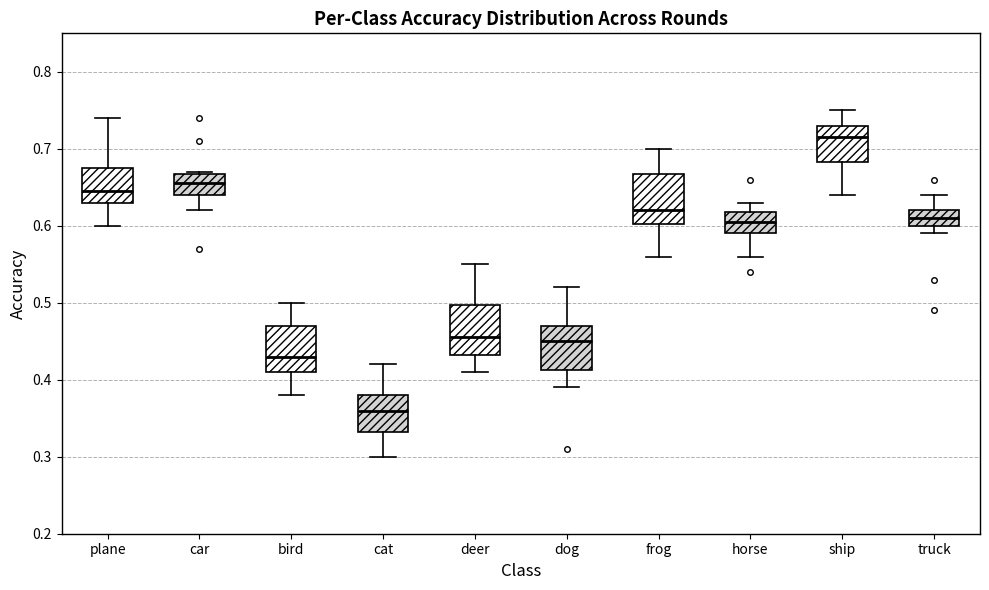

Reading left to right, read every box against the y-axis: the position of its median line, the range the box covers, and the ends of its whiskers. The values are not printed on the chart, so give them approximately, as read against the axis.

plane: median 0.65, box 0.63 to 0.68, whiskers 0.60 to 0.74
car: median 0.66, box 0.64 to 0.67, whiskers 0.62 to 0.67
bird: median 0.43, box 0.41 to 0.47, whiskers 0.38 to 0.50
cat: median 0.36, box 0.33 to 0.38, whiskers 0.30 to 0.42
deer: median 0.46, box 0.43 to 0.50, whiskers 0.41 to 0.55
dog: median 0.45, box 0.41 to 0.47, whiskers 0.39 to 0.52
frog: median 0.62, box 0.60 to 0.67, whiskers 0.56 to 0.70
horse: median 0.61, box 0.59 to 0.62, whiskers 0.56 to 0.63
ship: median 0.72, box 0.68 to 0.73, whiskers 0.64 to 0.75
truck: median 0.61, box 0.60 to 0.62, whiskers 0.59 to 0.64